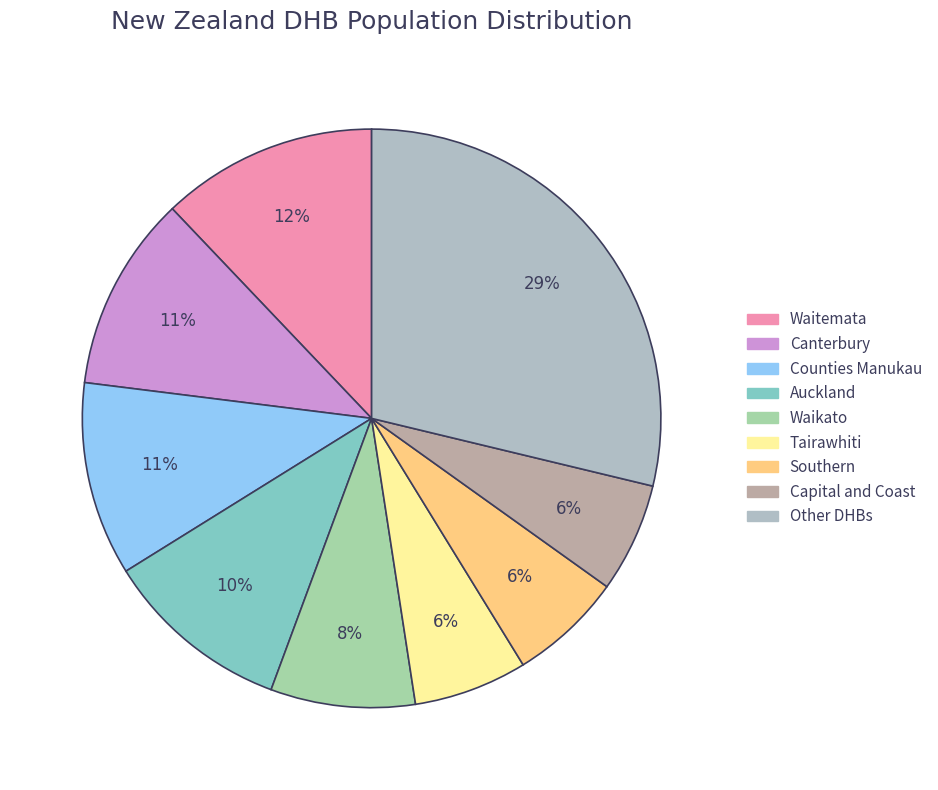

How many slices are in this pie chart?

9